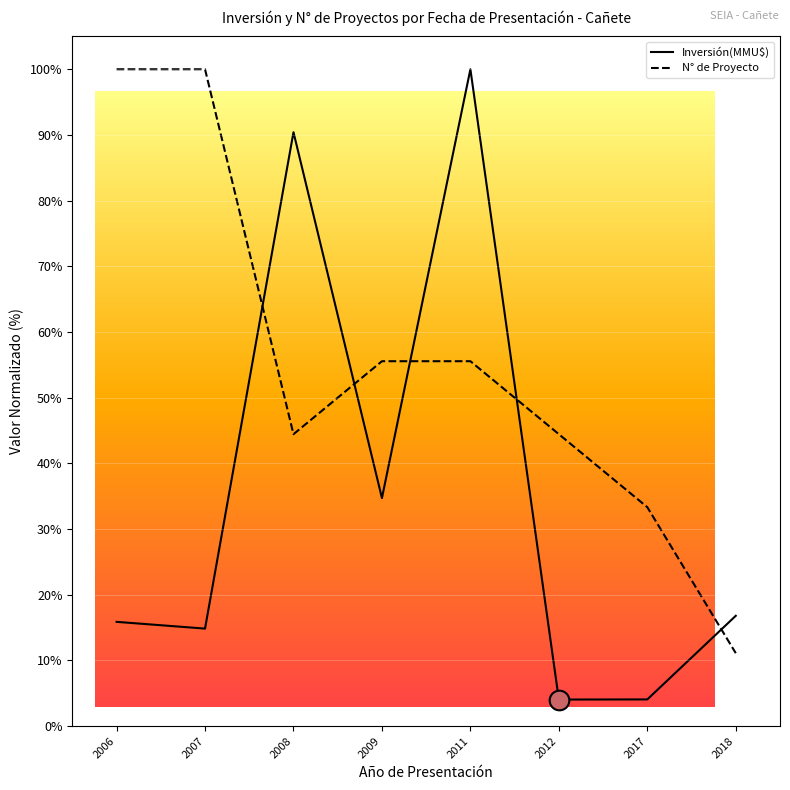

Is the value of N° de Proyecto at 2007 greater than the value of Inversión(MMU$) at 2012?

Yes